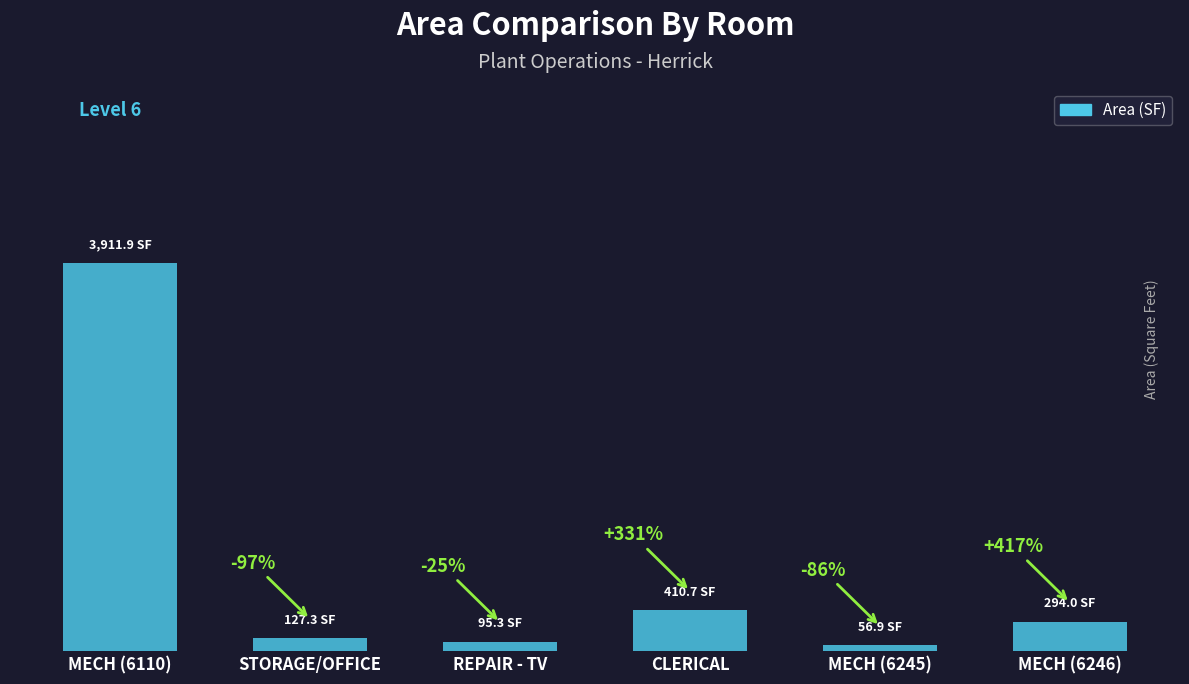

Does the chart contain any negative values?

No